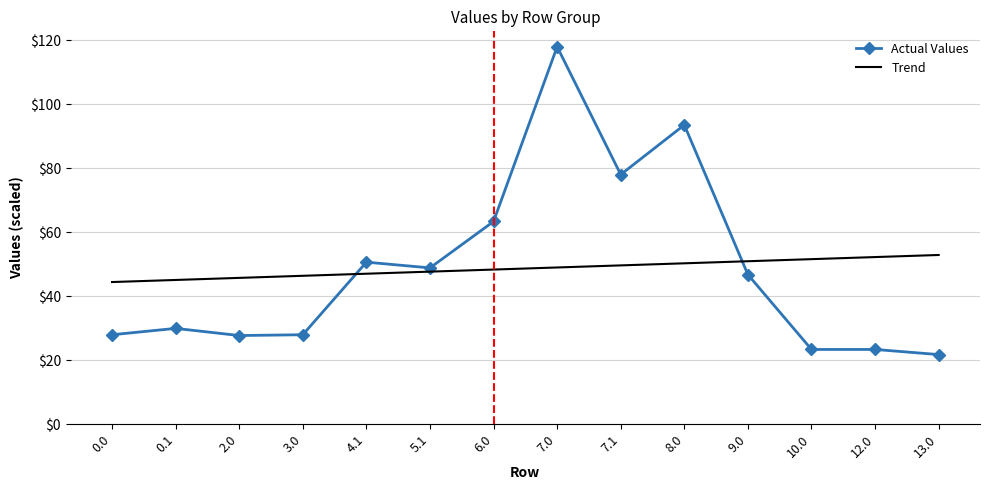

What is the minimum value shown in the chart?

21.8